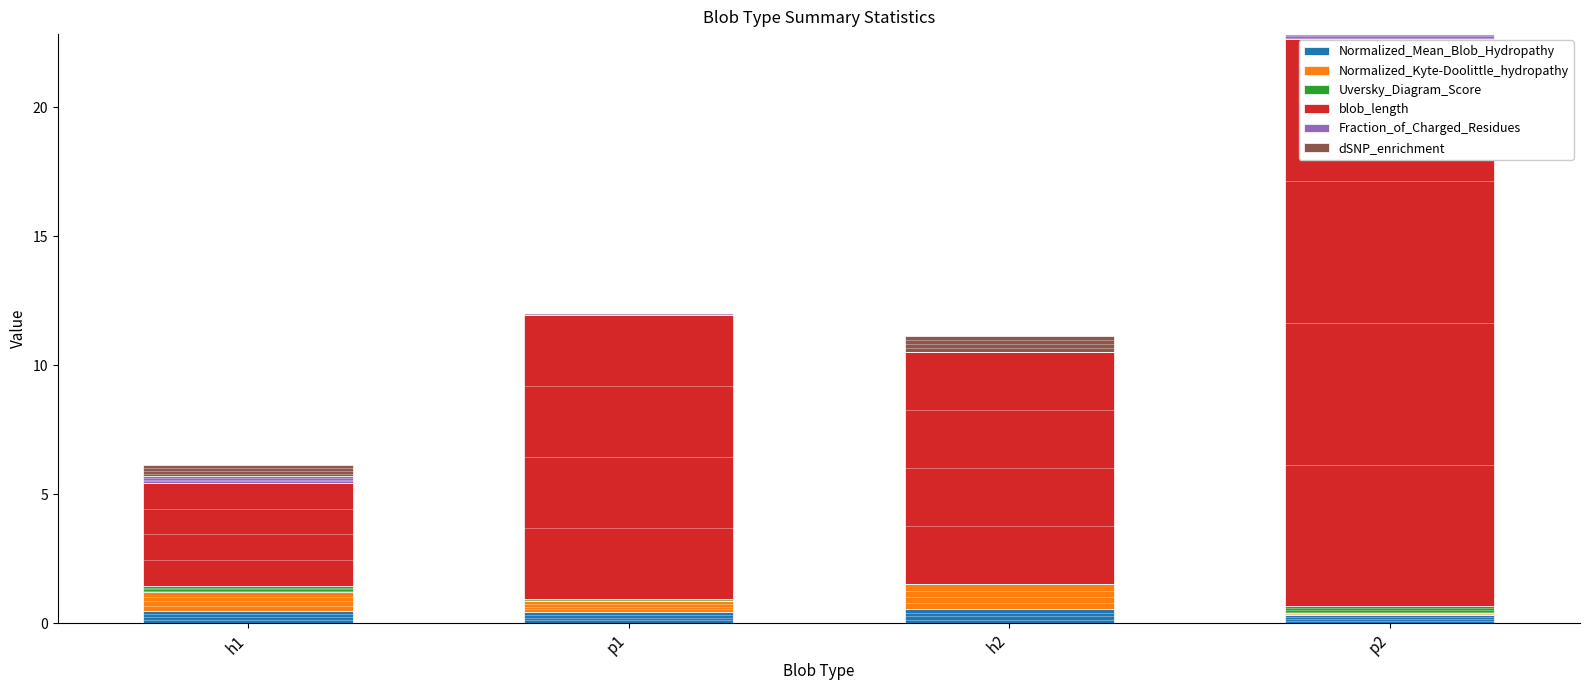

True or false: Fraction_of_Charged_Residues has a value of 0.1 at h1.

False